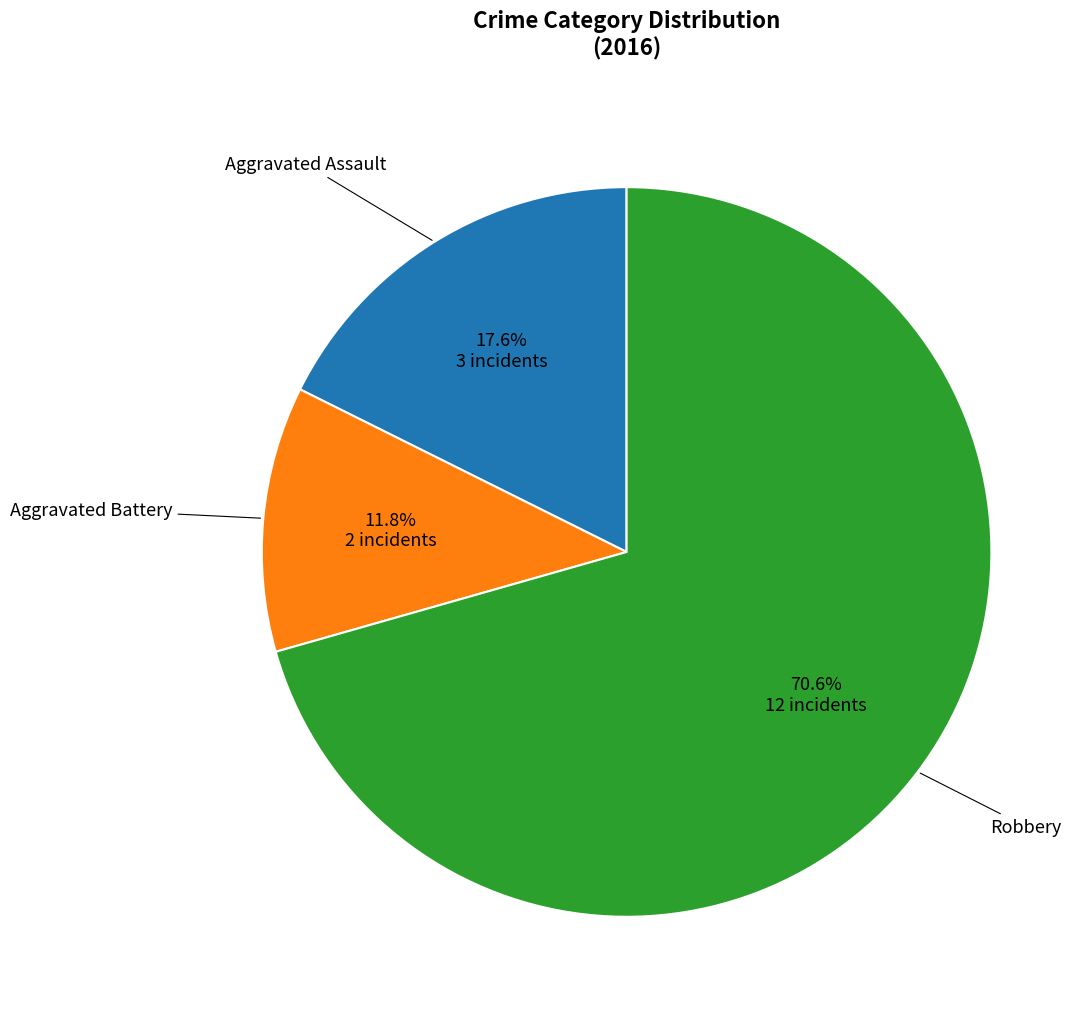

To the nearest percent, what is the difference between the Aggravated Battery and Aggravated Assault slice percentages?

6%